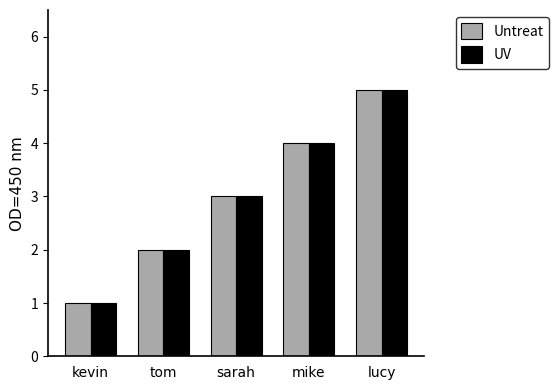

Reading right to left, what are all the values shown in this chart?

Untreat: 5	4	3	2	1
UV: 5	4	3	2	1